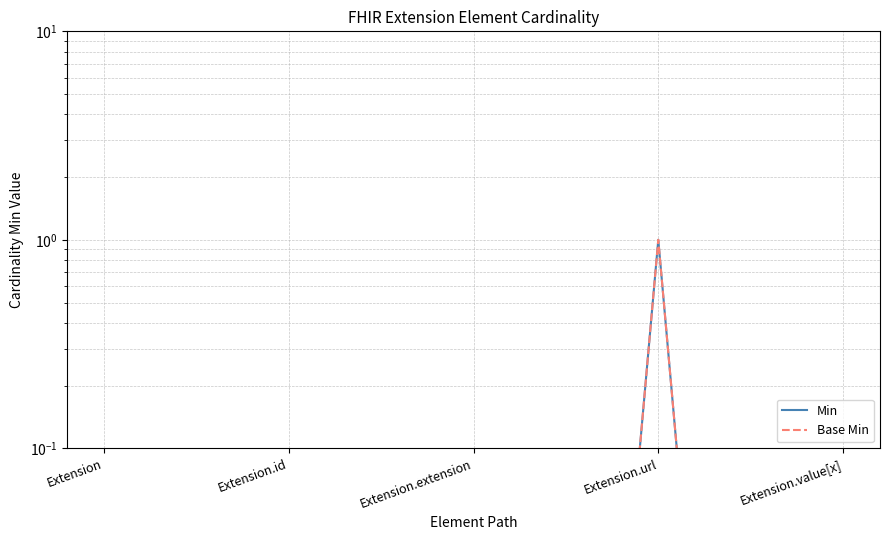

The Base Min series shows 0.0 at Extension.id. True or false?

True